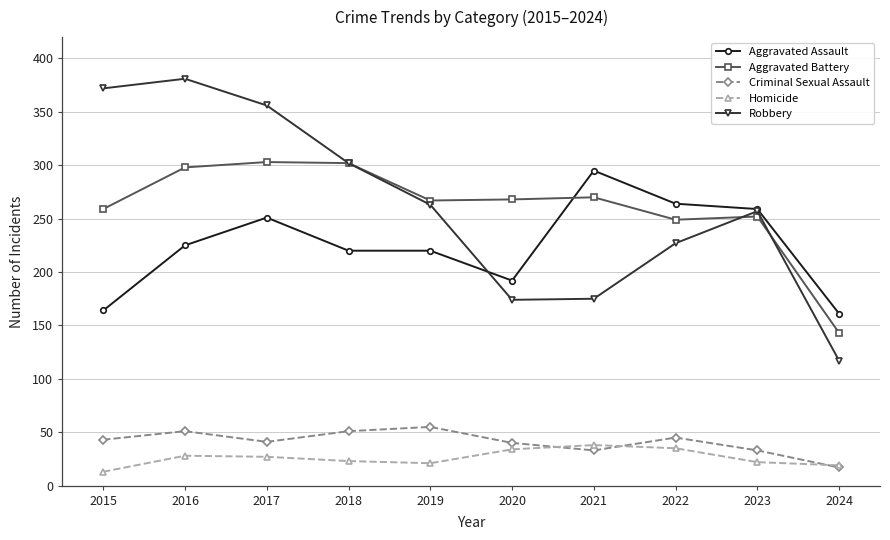

How many interior local valleys does the Criminal Sexual Assault series have?

2